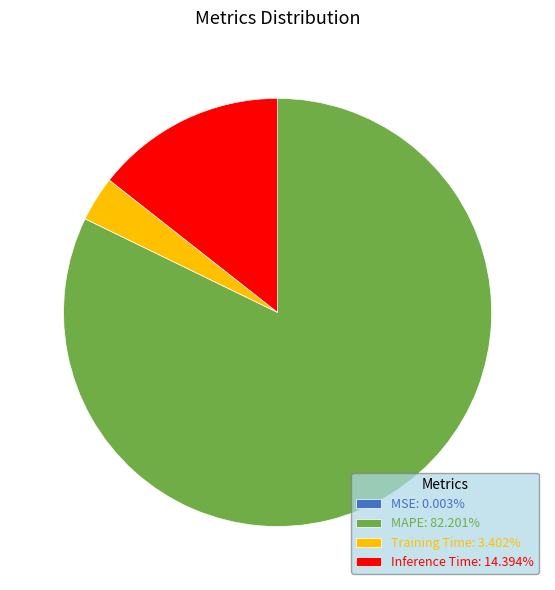

Is the sum of Inference Time: 14.394% and MAPE: 82.201% greater than half?

Yes